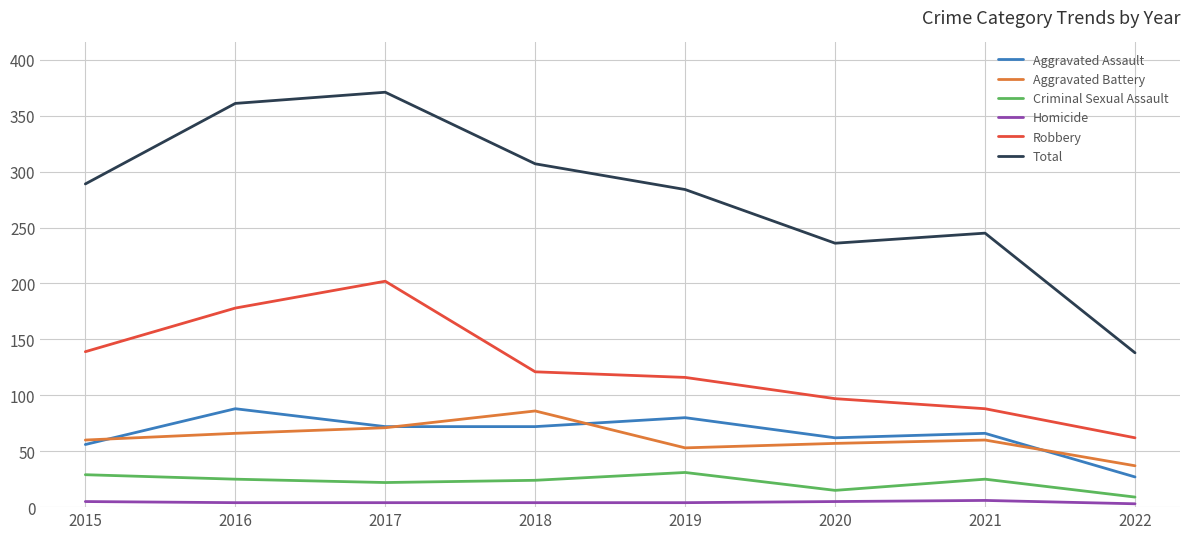

Between 2017 and 2018, which series saw the biggest shift?

Robbery